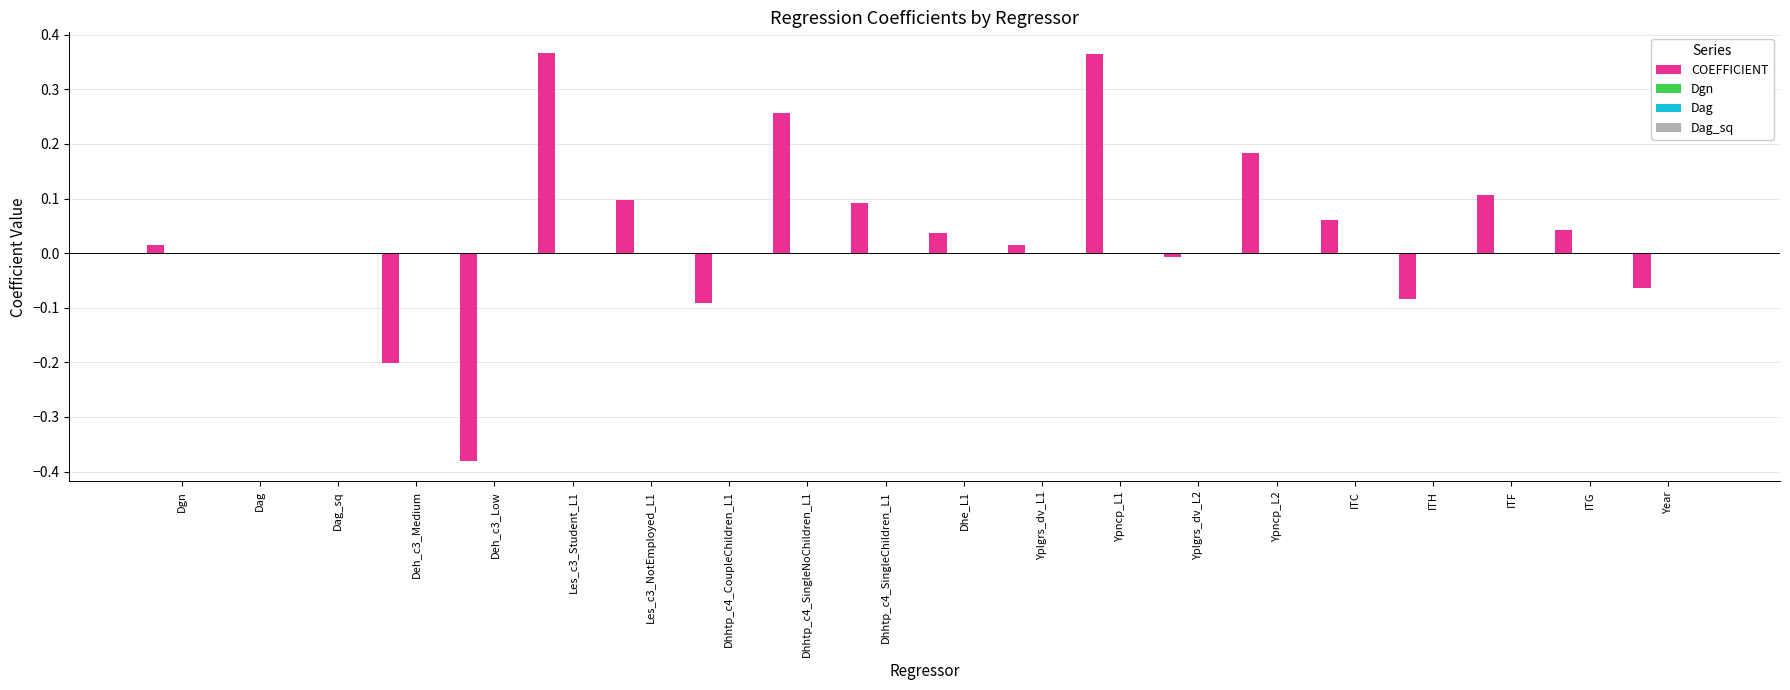

Which series has the largest total across all categories?

COEFFICIENT